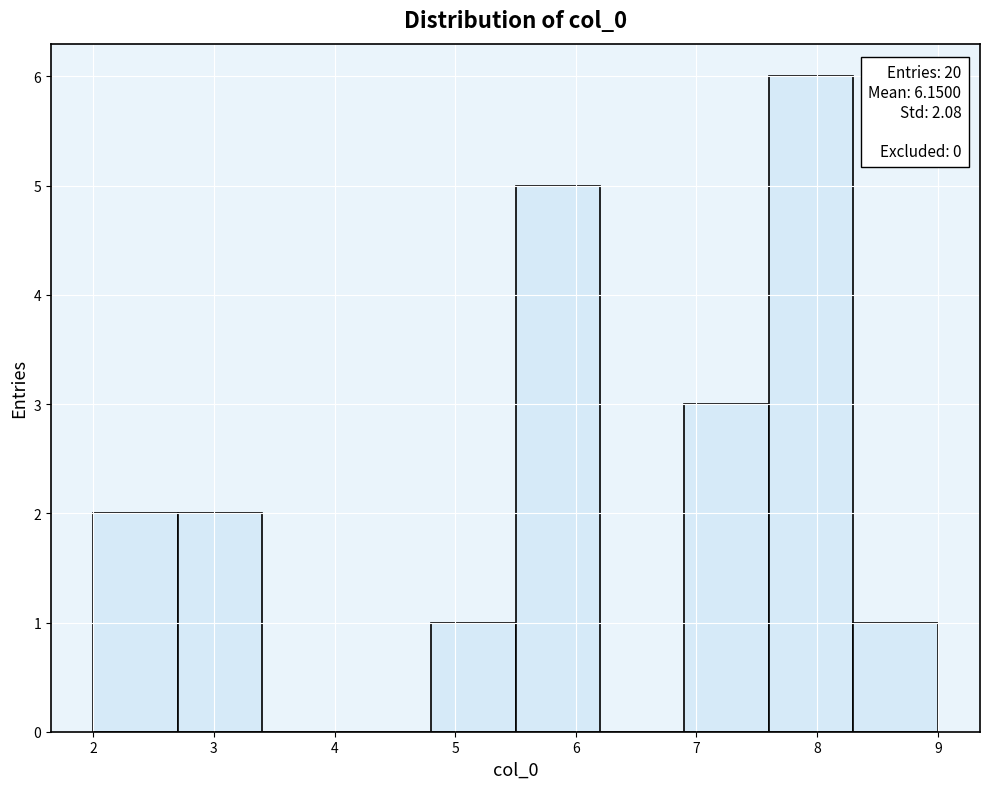

Which range on the x-axis has the tallest bar?

7.6 to 8.3